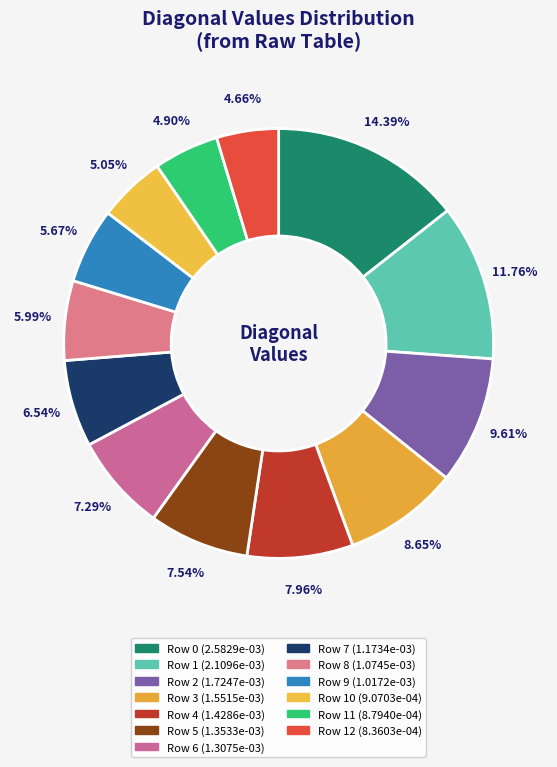

Is there any slice that represents more than half of the pie?

No